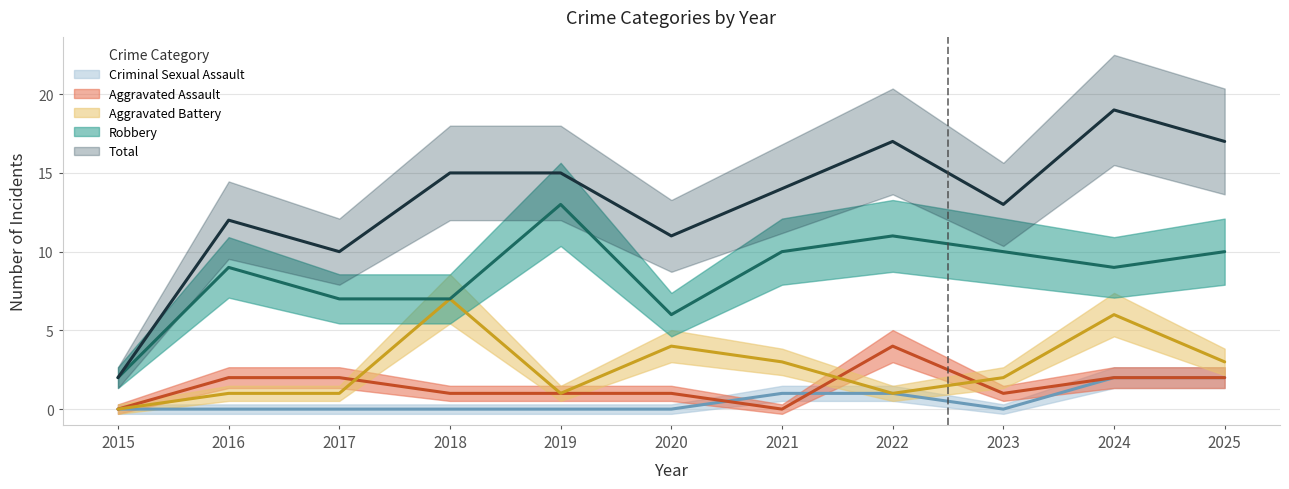

Where is the first local maximum for Aggravated Battery?

2018